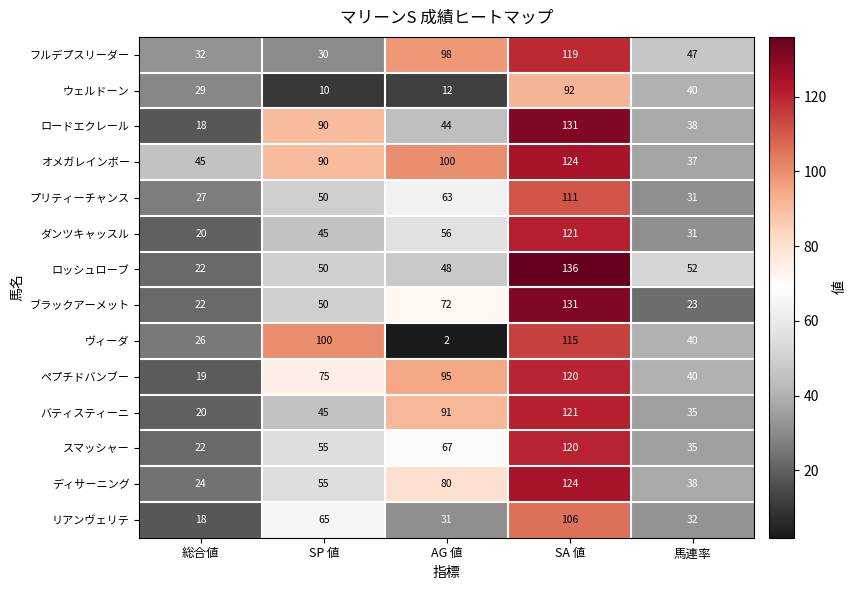

The ヴィーダ series shows 139 at SP 値. True or false?

False